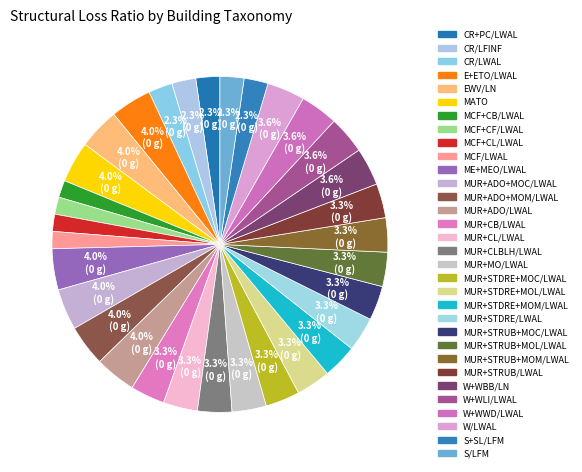

How many segments does this pie chart have?

32